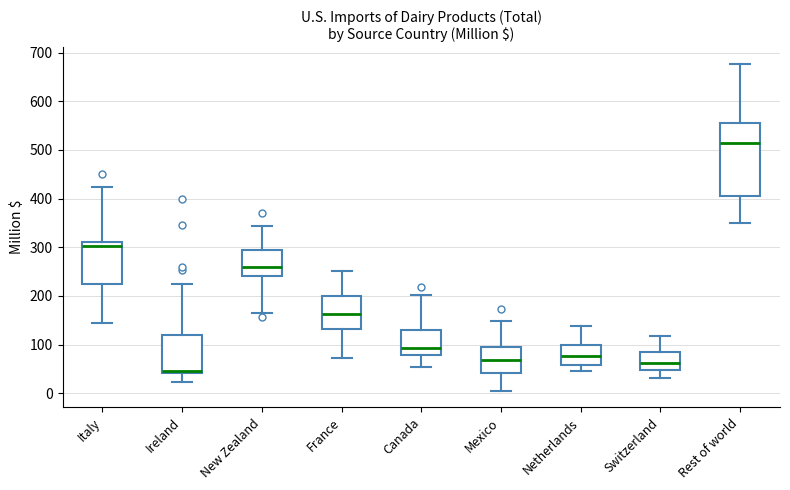

Which box has the highest median line?

Rest of world